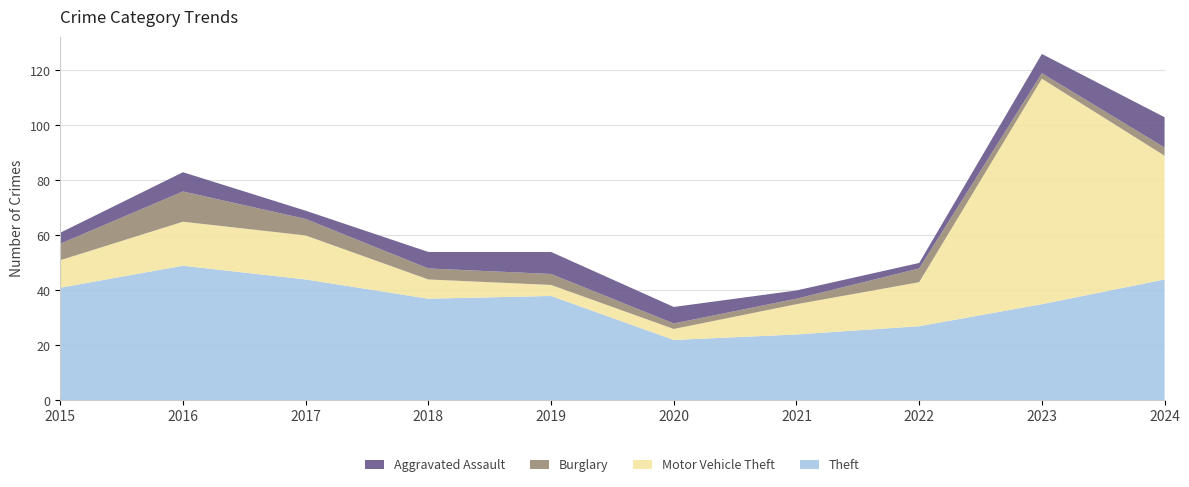

Reading left to right, what are all the values shown in this chart?

Theft: 2015=41	2016=49	2017=44	2018=37	2019=38	2020=22	2021=24	2022=27	2023=35	2024=44
Motor Vehicle Theft: 2015=10	2016=16	2017=16	2018=7	2019=4	2020=4	2021=11	2022=16	2023=82	2024=45
Burglary: 2015=6	2016=11	2017=6	2018=4	2019=4	2020=2	2021=2	2022=5	2023=2	2024=3
Aggravated Assault: 2015=4	2016=7	2017=3	2018=6	2019=8	2020=6	2021=3	2022=2	2023=7	2024=11